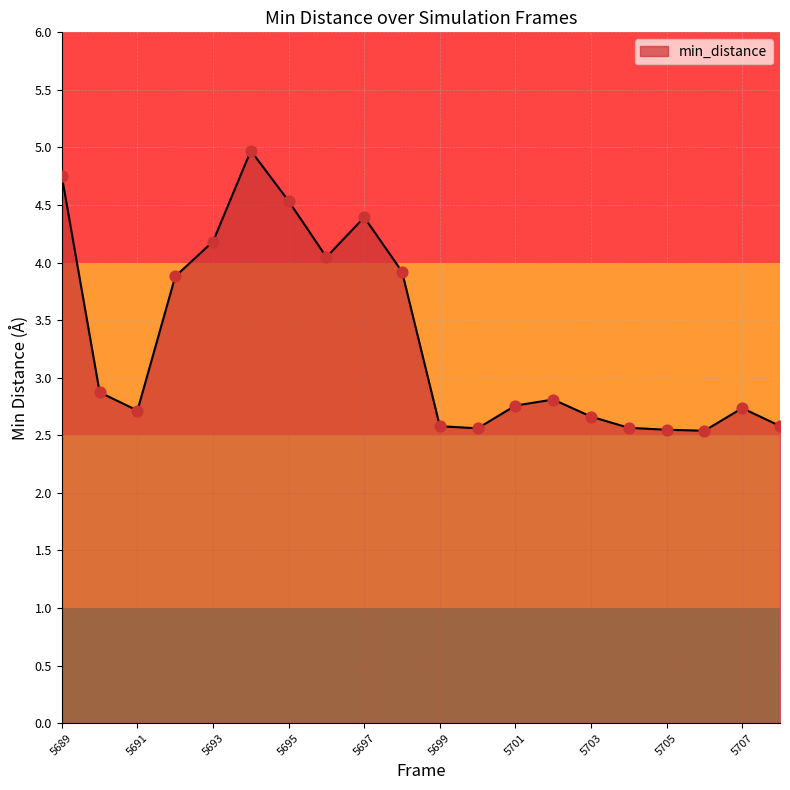

What is the minimum value shown in the chart?

2.5